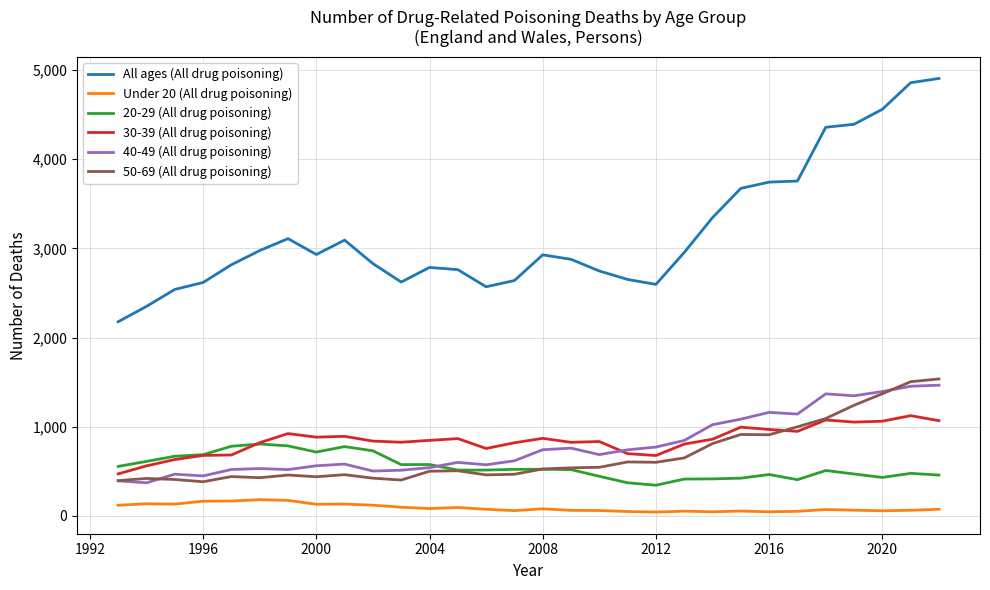

True or false: 40-49 (All drug poisoning) and 20-29 (All drug poisoning) cross at least once.

True